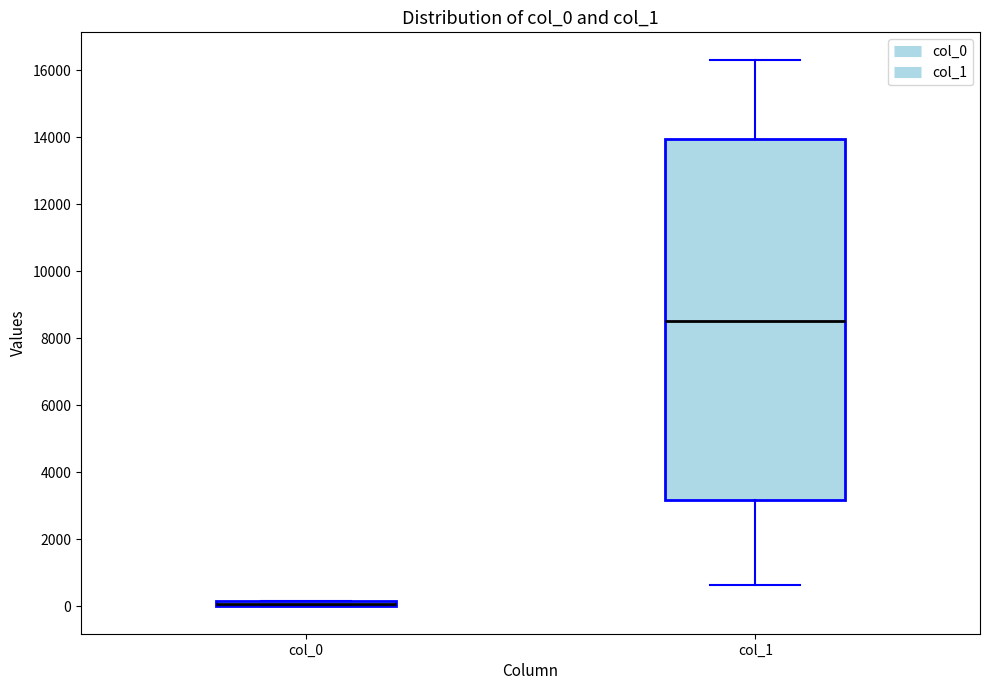

Which box is the tallest, from its lower edge to its upper edge?

col_1